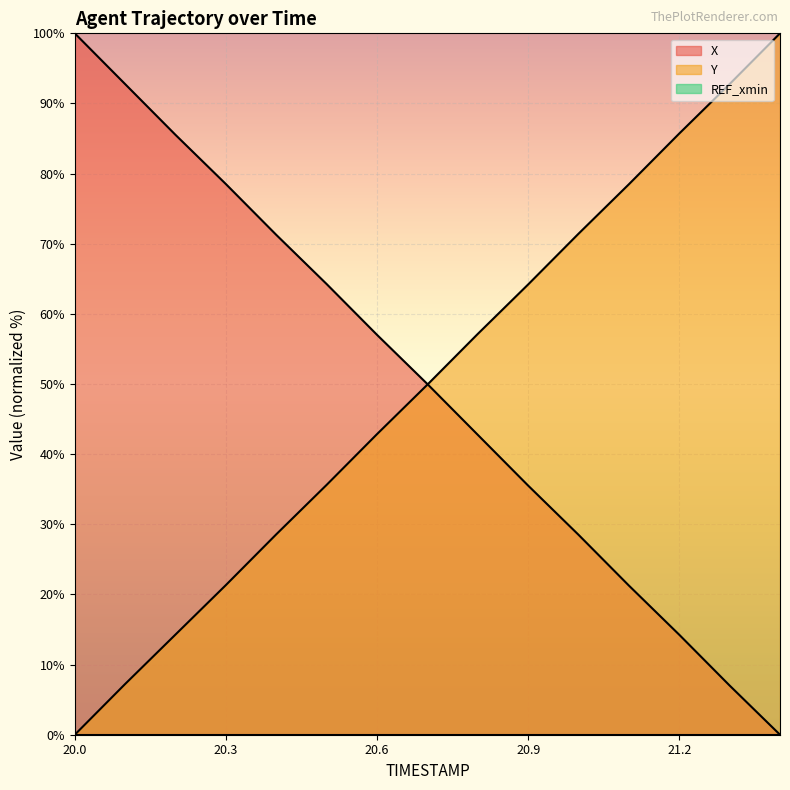

Where is X nearest to the value 49?

20.7